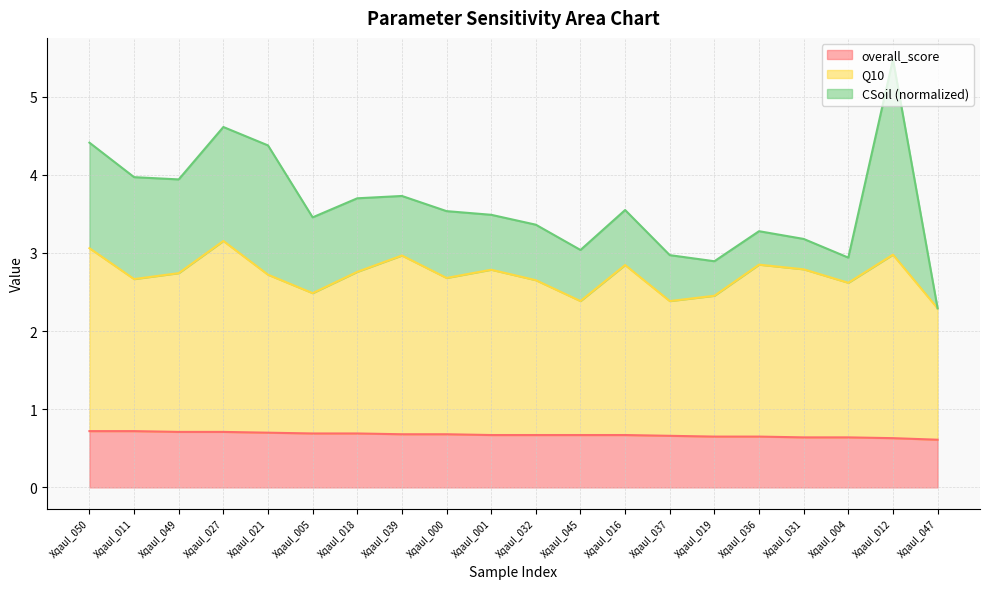

Read the Q10 value at XqauI_016.

2.8